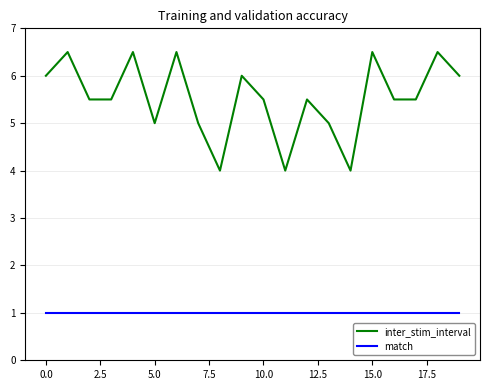

What is the difference between the maximum and minimum values in the inter_stim_interval series?

2.5